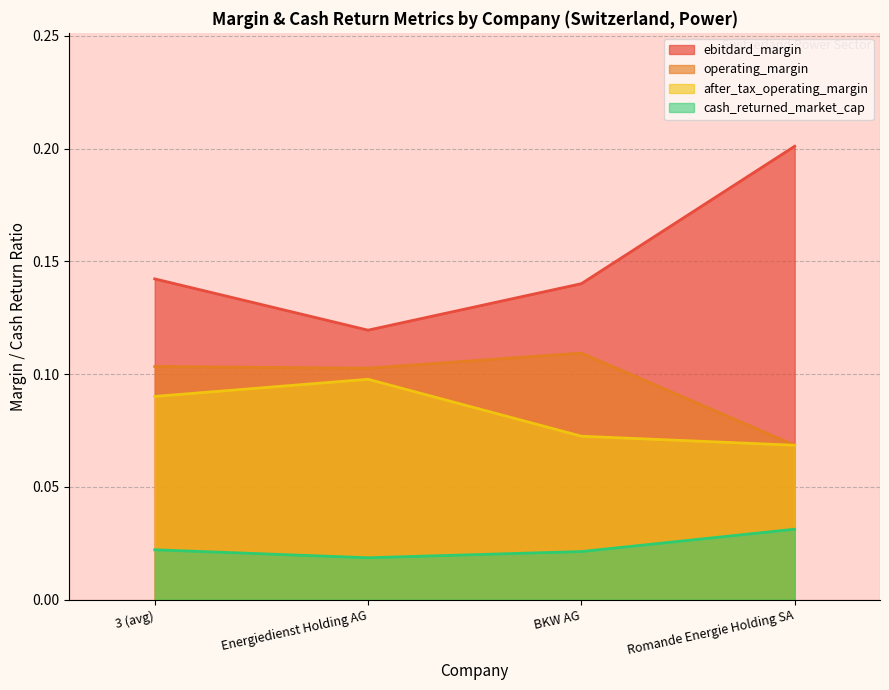

How many lines are shown in the chart?

4